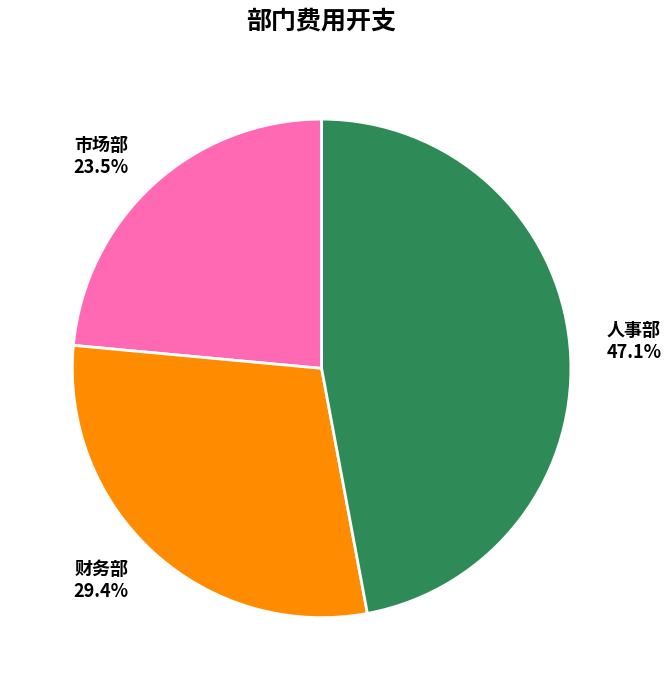

Does any single category account for the majority?

No